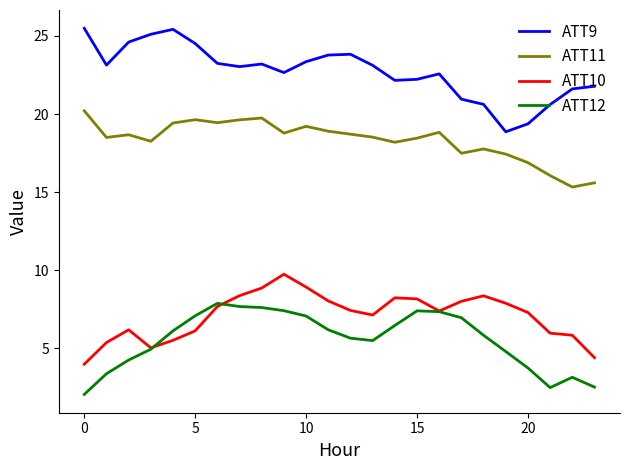

What is the maximum value for ATT9?

25.5